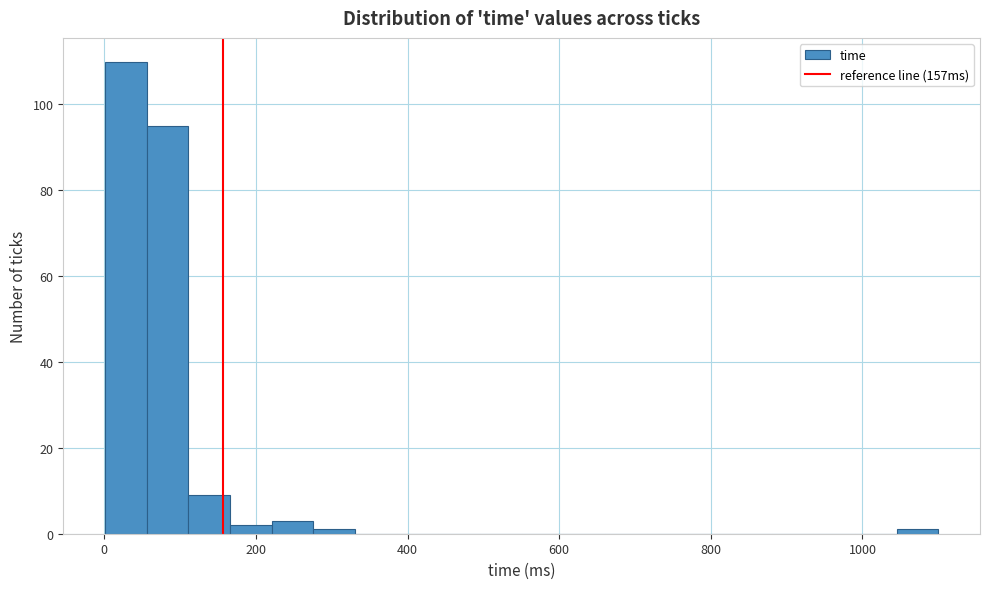

Read against the x-axis, roughly where is the centre of the tallest bar?

20